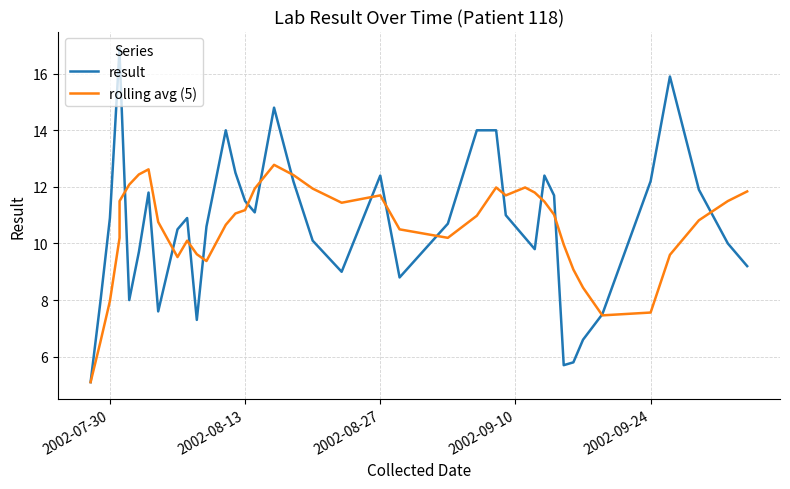

How many data points in result are above 10?

25